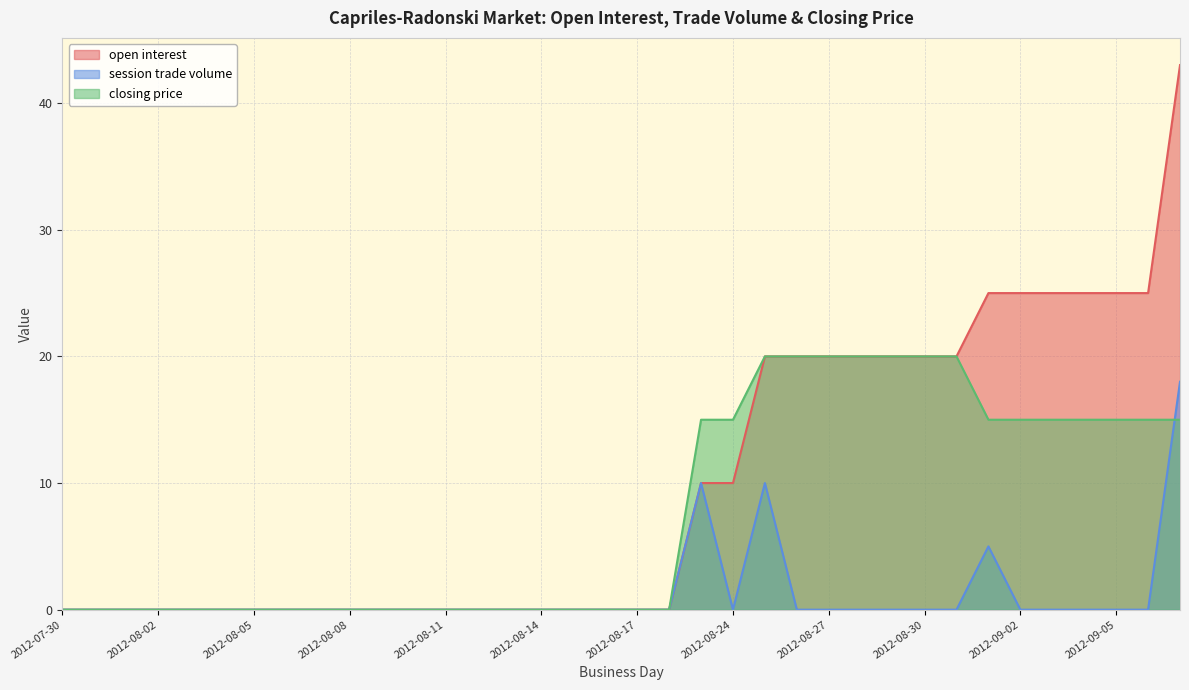

Where is the first local maximum for session trade volume?

2012-08-23